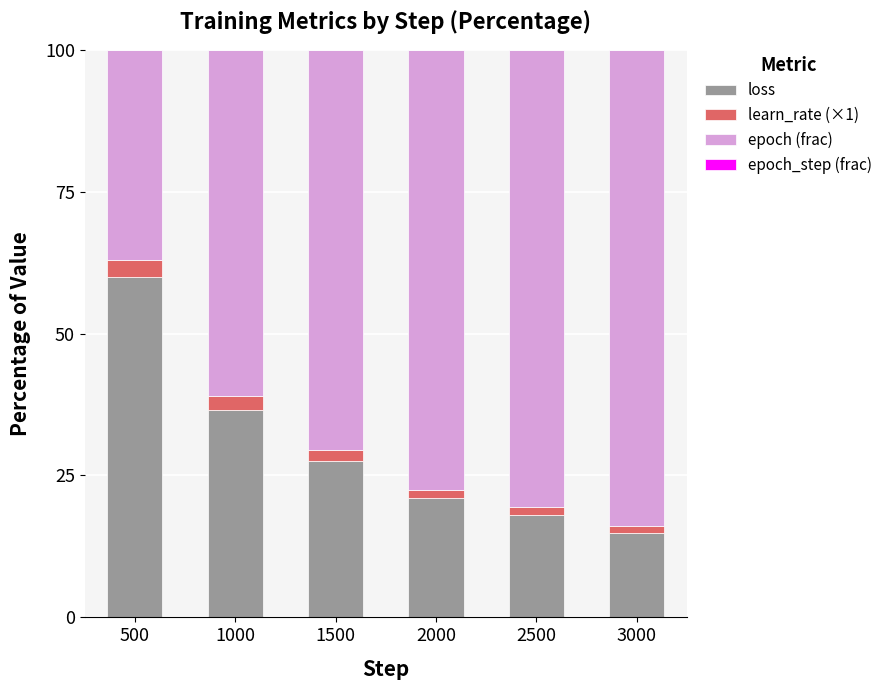

The value of loss at 1500 is 43.5. True or false?

False